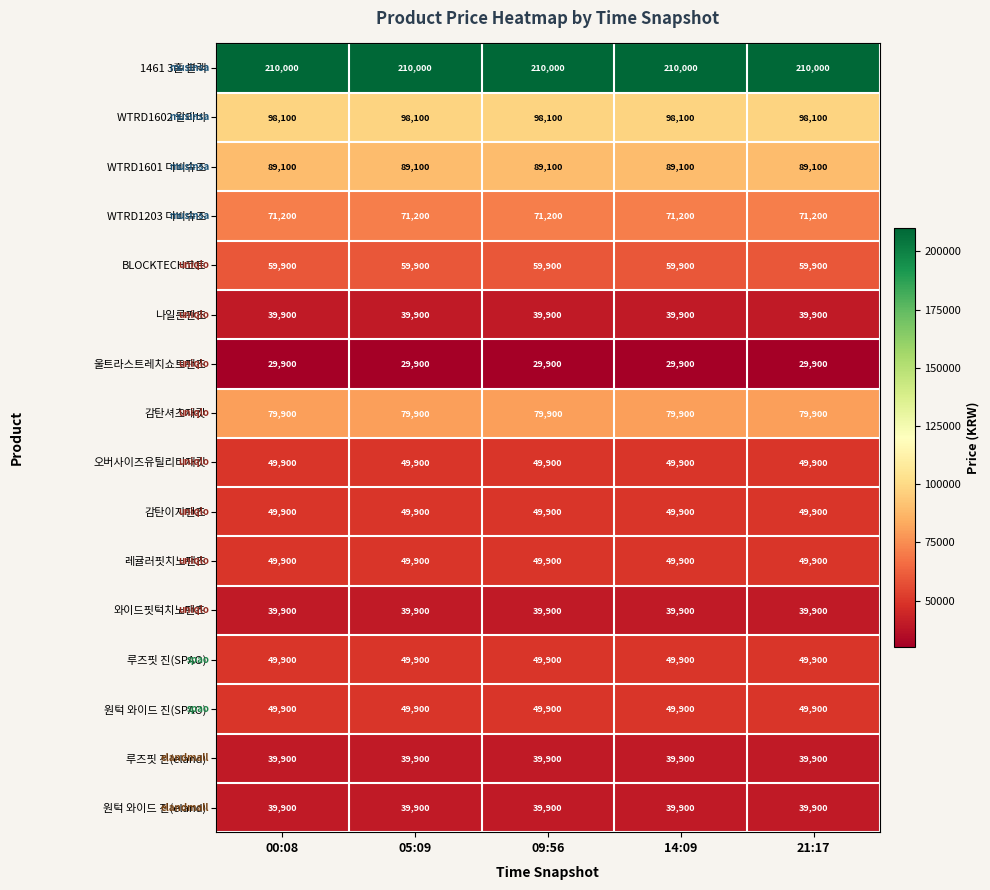

What is the sum of the BLOCKTECH코트 values at 09:56 and 00:08?

119800